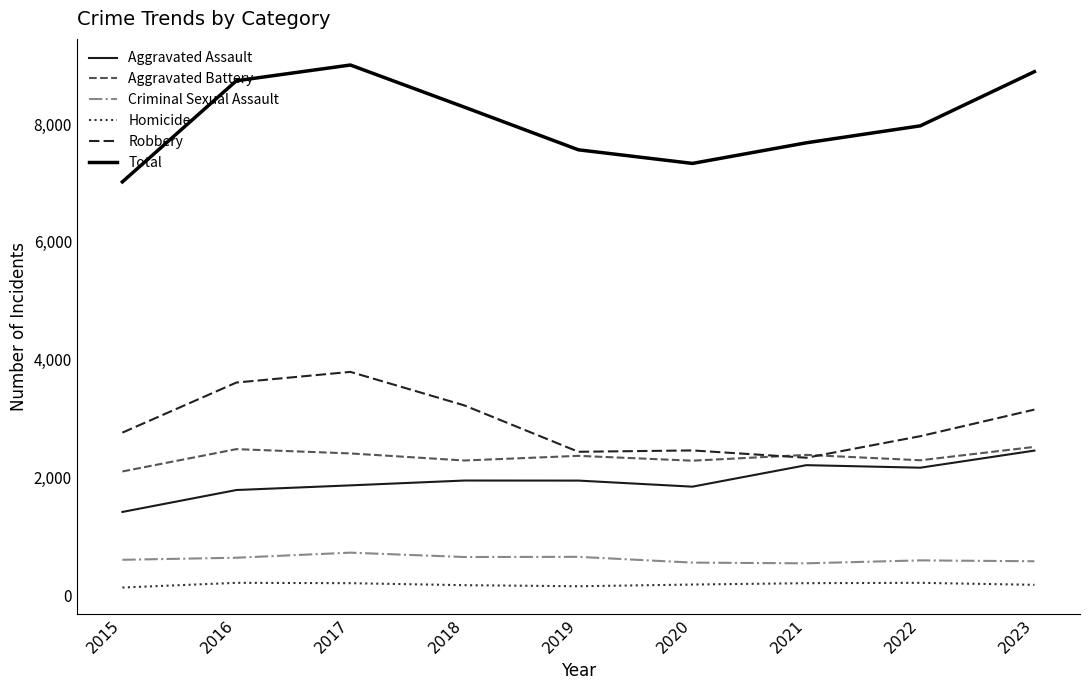

True or false: Aggravated Battery and Total intersect in this chart.

False